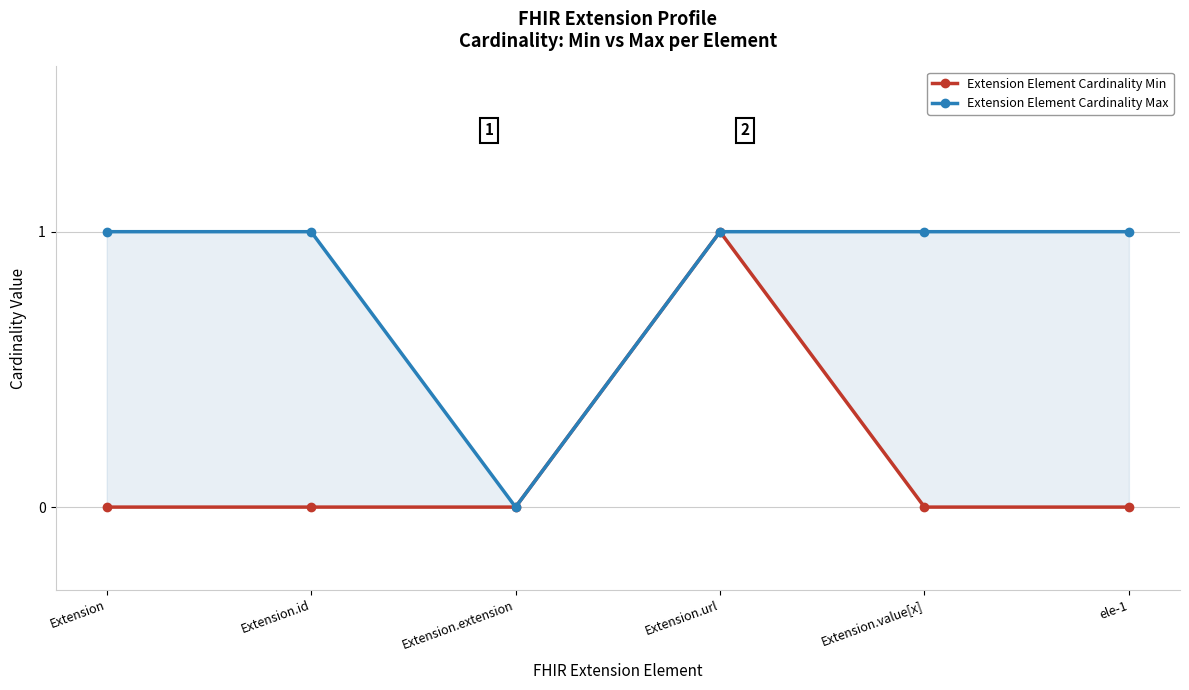

In Extension Element Cardinality Max, how many points are lower than both neighbors (excluding endpoints)?

1